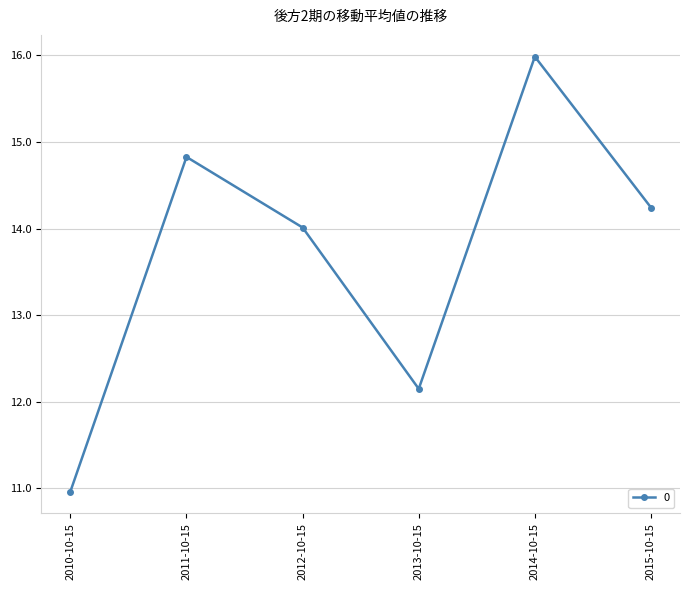

What is the smallest value displayed?

11.0